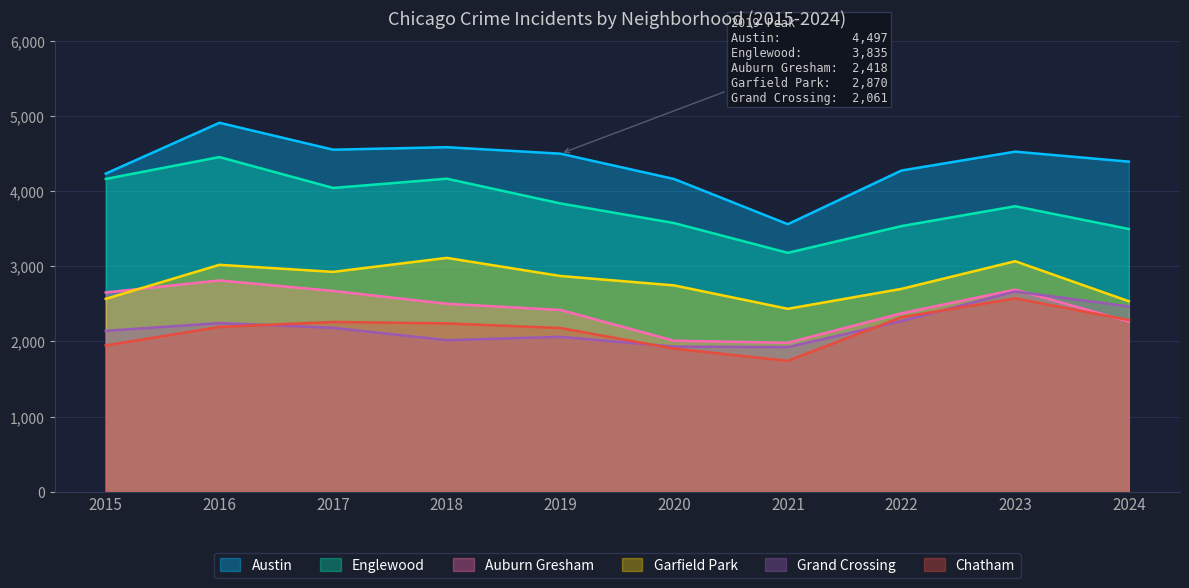

How many interior local peaks does the Grand Crossing series have?

3